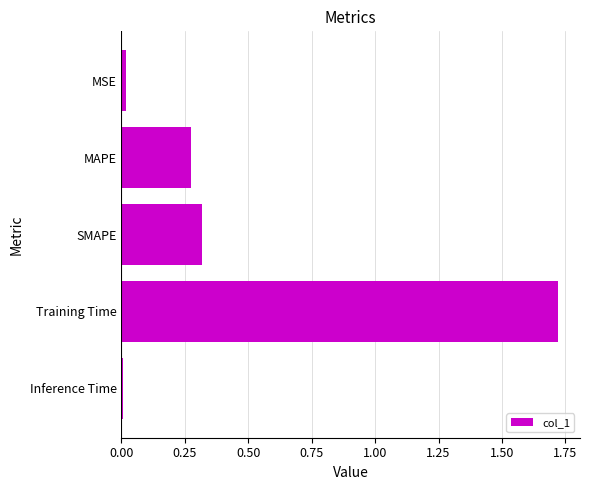

The chart shows a value of 0.2 at SMAPE. True or false?

False